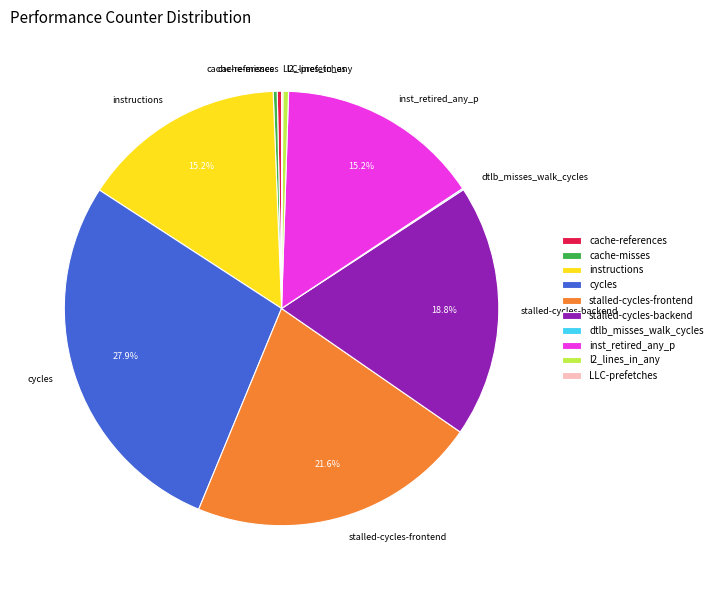

True or false: instructions accounts for 7% of the total.

False